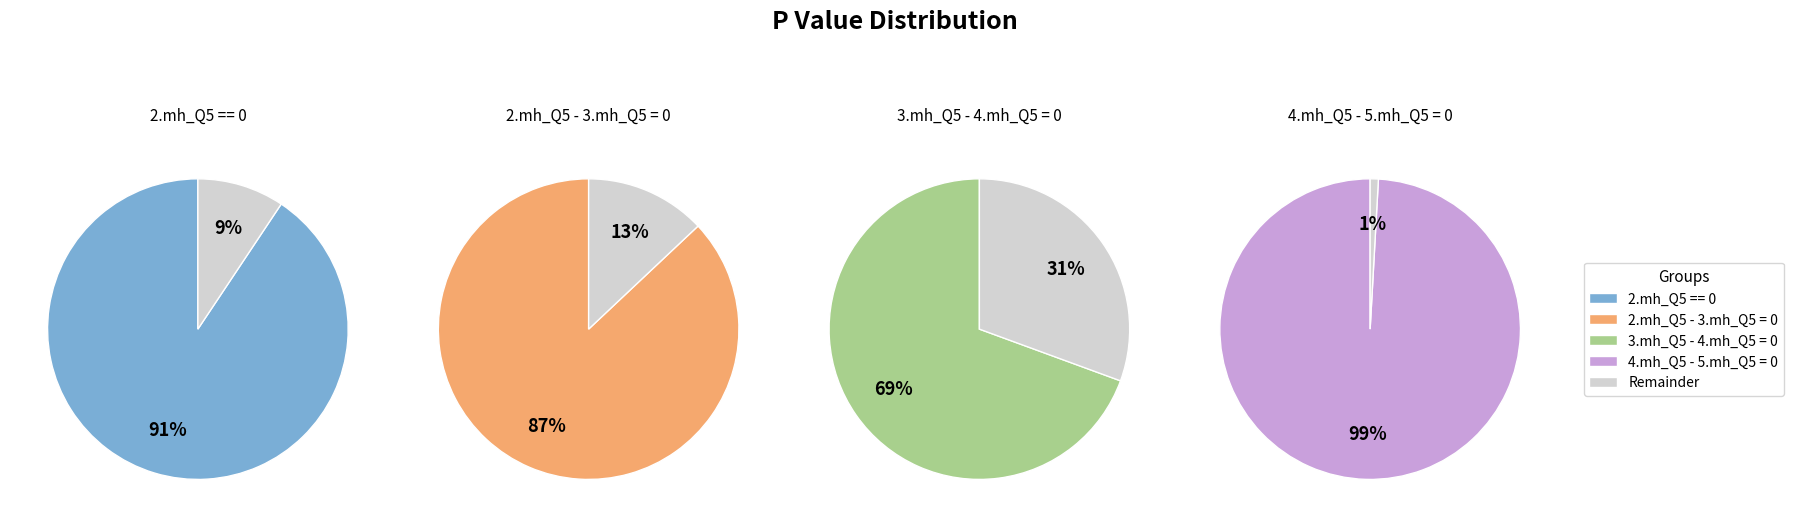

Which category has the smallest portion of the pie?

3.mh_Q5 - 4.mh_Q5 = 0